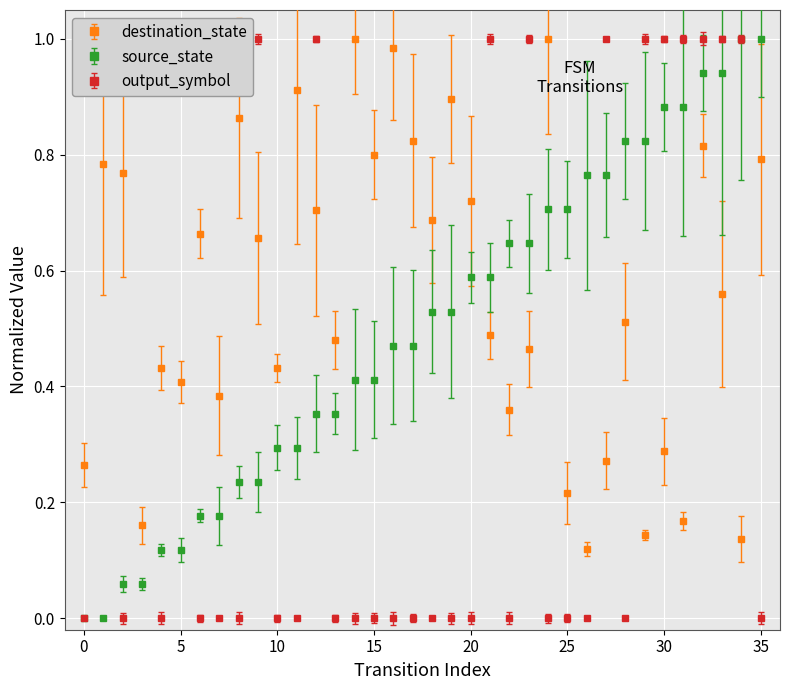

What is the label of the 17th point from the left?

16